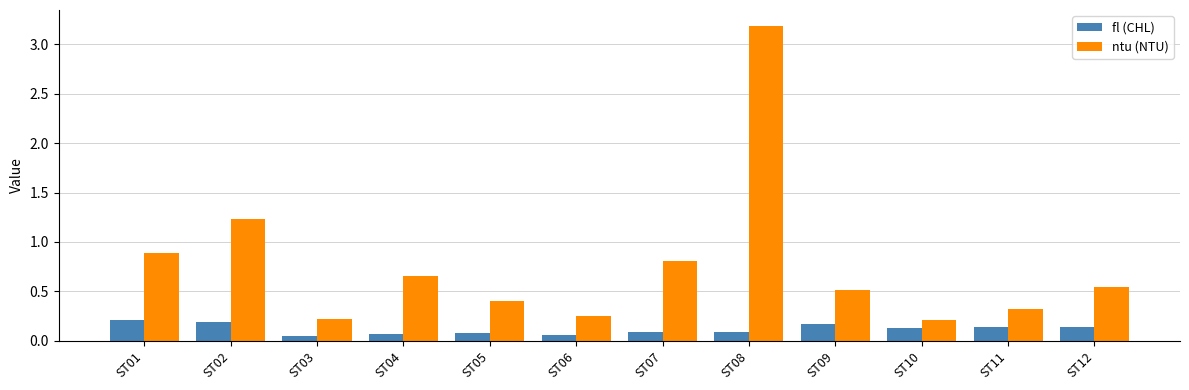

What is the total value across all series at ST07?

0.9